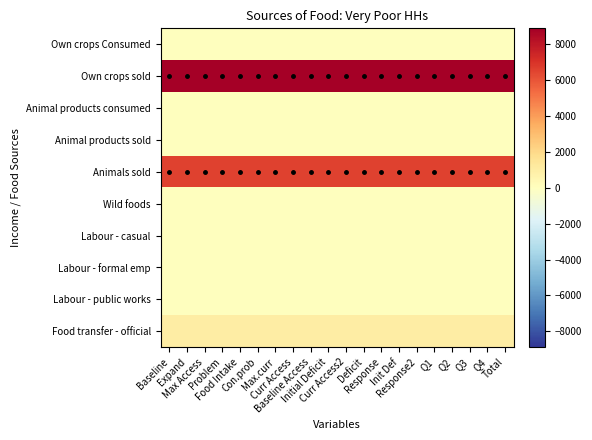

Reading right to left, transcribe all the data shown in this chart.

Own crops Consumed: Total=0.0	Q4=0.0	Q3=0.0	Q2=0.0	Q1=0.0	Response2=0.0	Init Def=0.0	Response=0.0	Deficit=0.0	Curr Access2=0.0	Initial Deficit=0.0	Baseline Access=0.0	Curr Access=0.0	Max.curr=0.0	Con.prob=0.0	Food Intake=0.0	Problem=0.0	Max Access=0.0	Expand=0.0	Baseline=0.0
Own crops sold: Total=8886.0	Q4=8886.0	Q3=8886.0	Q2=8886.0	Q1=8886.0	Response2=8886.0	Init Def=8886.0	Response=8886.0	Deficit=8886.0	Curr Access2=8886.0	Initial Deficit=8886.0	Baseline Access=8886.0	Curr Access=8886.0	Max.curr=8886.0	Con.prob=8886.0	Food Intake=8886.0	Problem=8886.0	Max Access=8886.0	Expand=8886.0	Baseline=8886.0
Animal products consumed: Total=0.0	Q4=0.0	Q3=0.0	Q2=0.0	Q1=0.0	Response2=0.0	Init Def=0.0	Response=0.0	Deficit=0.0	Curr Access2=0.0	Initial Deficit=0.0	Baseline Access=0.0	Curr Access=0.0	Max.curr=0.0	Con.prob=0.0	Food Intake=0.0	Problem=0.0	Max Access=0.0	Expand=0.0	Baseline=0.0
Animal products sold: Total=0.0	Q4=0.0	Q3=0.0	Q2=0.0	Q1=0.0	Response2=0.0	Init Def=0.0	Response=0.0	Deficit=0.0	Curr Access2=0.0	Initial Deficit=0.0	Baseline Access=0.0	Curr Access=0.0	Max.curr=0.0	Con.prob=0.0	Food Intake=0.0	Problem=0.0	Max Access=0.0	Expand=0.0	Baseline=0.0
Animals sold: Total=6550.0	Q4=6550.0	Q3=6550.0	Q2=6550.0	Q1=6550.0	Response2=6550.0	Init Def=6550.0	Response=6550.0	Deficit=6550.0	Curr Access2=6550.0	Initial Deficit=6550.0	Baseline Access=6550.0	Curr Access=6550.0	Max.curr=6550.0	Con.prob=6550.0	Food Intake=6550.0	Problem=6550.0	Max Access=6550.0	Expand=6550.0	Baseline=6550.0
Wild foods: Total=0.0	Q4=0.0	Q3=0.0	Q2=0.0	Q1=0.0	Response2=0.0	Init Def=0.0	Response=0.0	Deficit=0.0	Curr Access2=0.0	Initial Deficit=0.0	Baseline Access=0.0	Curr Access=0.0	Max.curr=0.0	Con.prob=0.0	Food Intake=0.0	Problem=0.0	Max Access=0.0	Expand=0.0	Baseline=0.0
Labour - casual: Total=0.0	Q4=0.0	Q3=0.0	Q2=0.0	Q1=0.0	Response2=0.0	Init Def=0.0	Response=0.0	Deficit=0.0	Curr Access2=0.0	Initial Deficit=0.0	Baseline Access=0.0	Curr Access=0.0	Max.curr=0.0	Con.prob=0.0	Food Intake=0.0	Problem=0.0	Max Access=0.0	Expand=0.0	Baseline=0.0
Labour - formal emp: Total=0.0	Q4=0.0	Q3=0.0	Q2=0.0	Q1=0.0	Response2=0.0	Init Def=0.0	Response=0.0	Deficit=0.0	Curr Access2=0.0	Initial Deficit=0.0	Baseline Access=0.0	Curr Access=0.0	Max.curr=0.0	Con.prob=0.0	Food Intake=0.0	Problem=0.0	Max Access=0.0	Expand=0.0	Baseline=0.0
Labour - public works: Total=0.0	Q4=0.0	Q3=0.0	Q2=0.0	Q1=0.0	Response2=0.0	Init Def=0.0	Response=0.0	Deficit=0.0	Curr Access2=0.0	Initial Deficit=0.0	Baseline Access=0.0	Curr Access=0.0	Max.curr=0.0	Con.prob=0.0	Food Intake=0.0	Problem=0.0	Max Access=0.0	Expand=0.0	Baseline=0.0
Food transfer - official: Total=972.3	Q4=972.3	Q3=972.3	Q2=972.3	Q1=972.3	Response2=972.3	Init Def=972.3	Response=972.3	Deficit=972.3	Curr Access2=972.3	Initial Deficit=972.3	Baseline Access=972.3	Curr Access=972.3	Max.curr=972.3	Con.prob=972.3	Food Intake=972.3	Problem=972.3	Max Access=972.3	Expand=972.3	Baseline=972.3